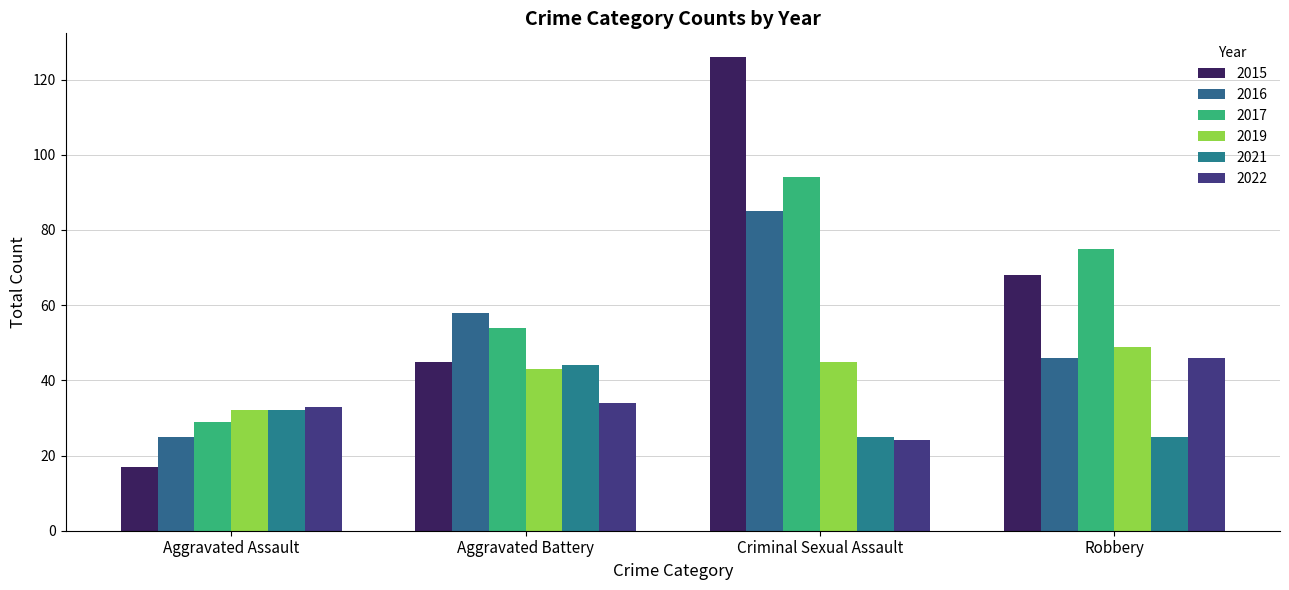

Reading left to right, list all the values displayed in this chart.

2015: 17	45	126	68
2016: 25	58	85	46
2017: 29	54	94	75
2019: 32	43	45	49
2021: 32	44	25	25
2022: 33	34	24	46